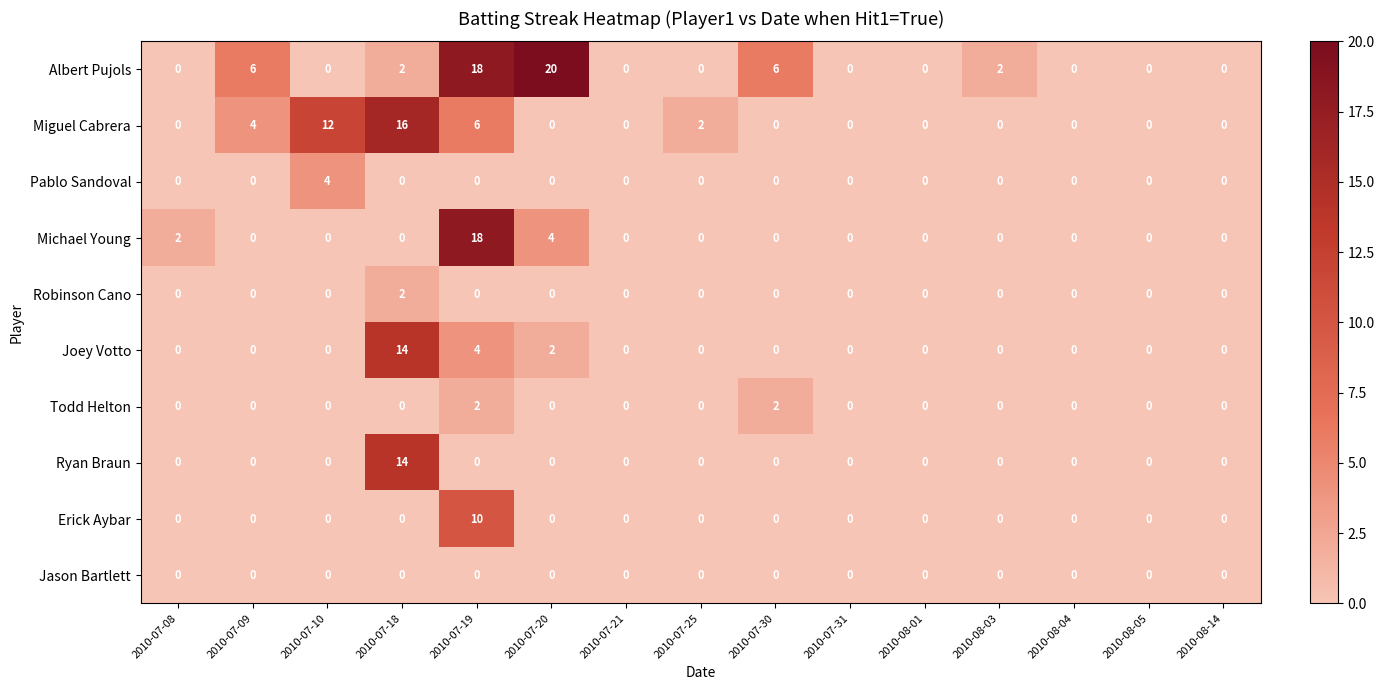

The Albert Pujols series shows 2 at 2010-08-03. True or false?

True